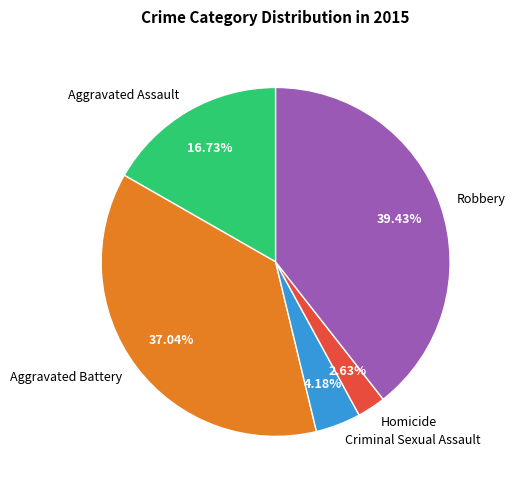

Is it true that Homicide is 3% of the pie?

True